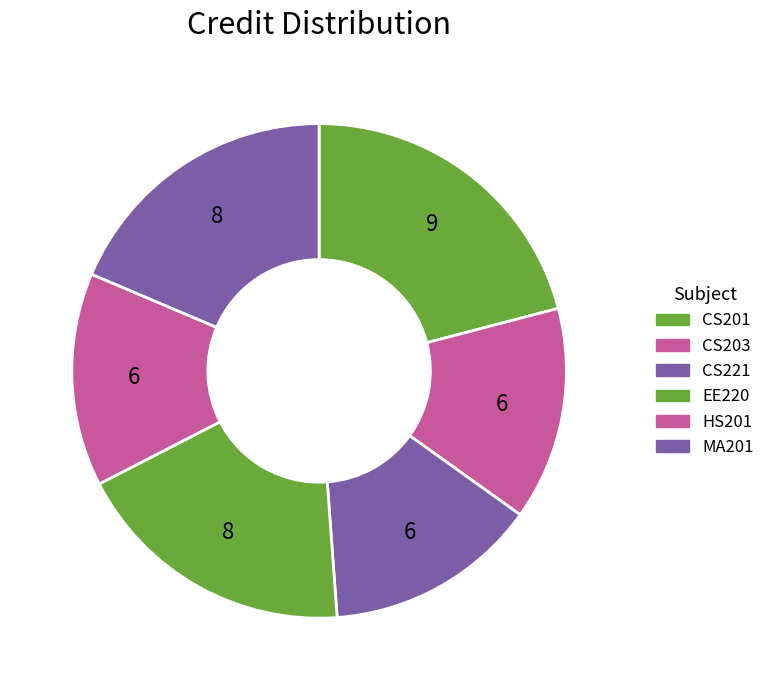

Is HS201 the majority of the pie?

No